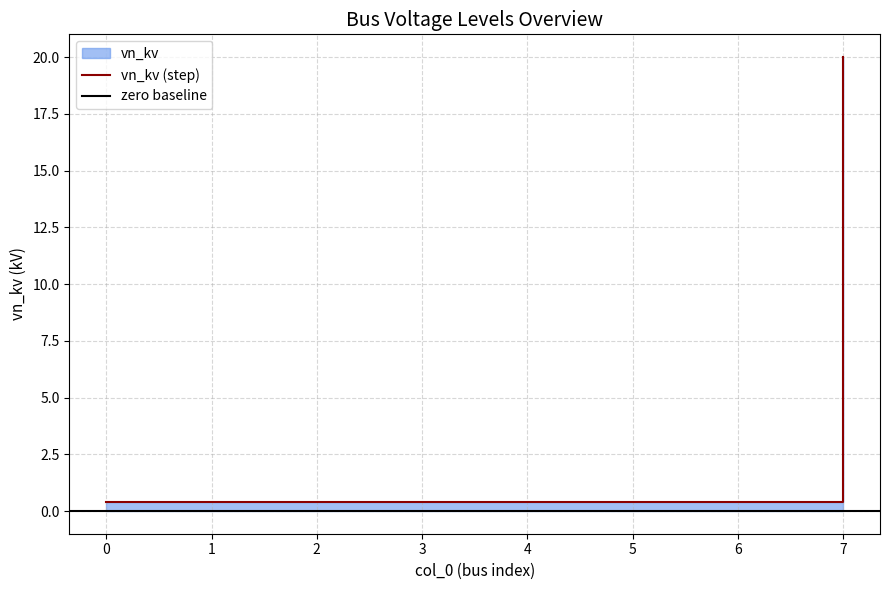

Count the number of categories in the chart.

8